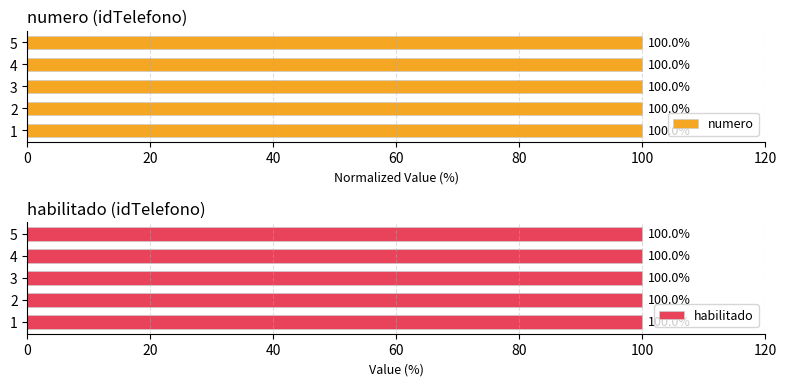

How many categories are shown in the chart?

5